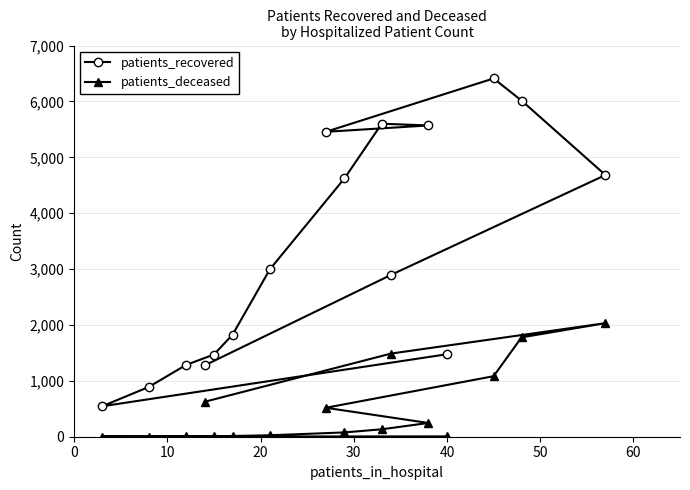

What are all the series names shown in the legend?

patients_recovered, patients_deceased